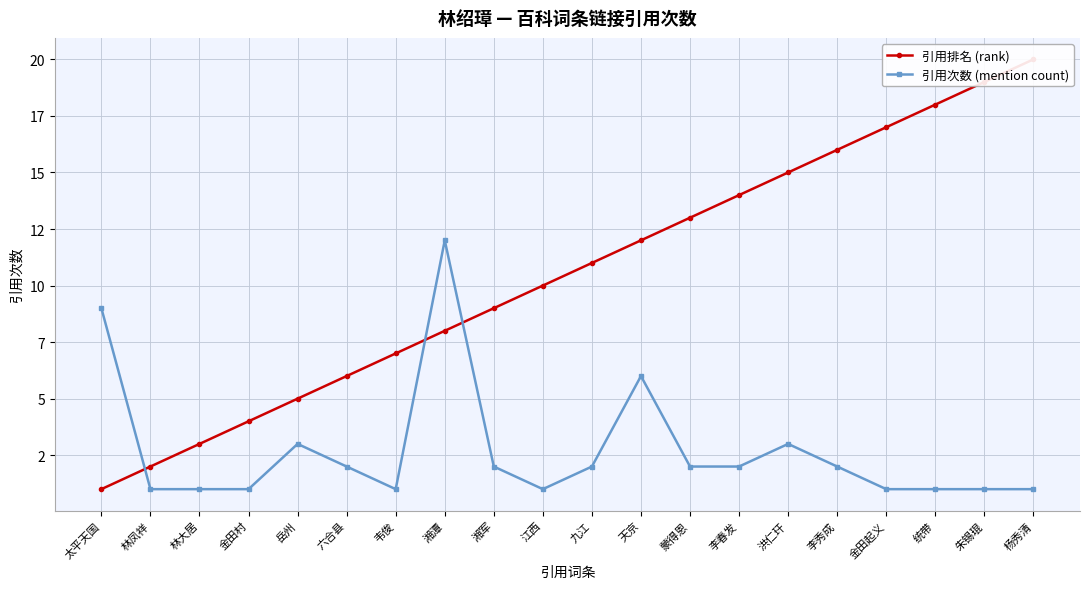

The value of 引用次数 (mention count) at 朱锡琨 is 1. True or false?

False